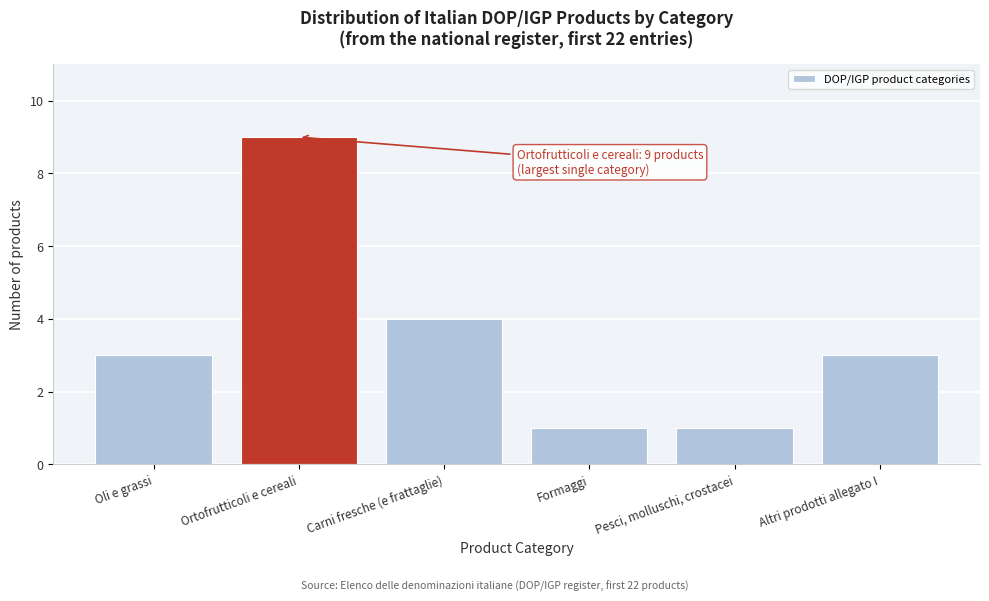

Reading left to right, list all the values displayed in this chart.

3	9	4	1	1	3